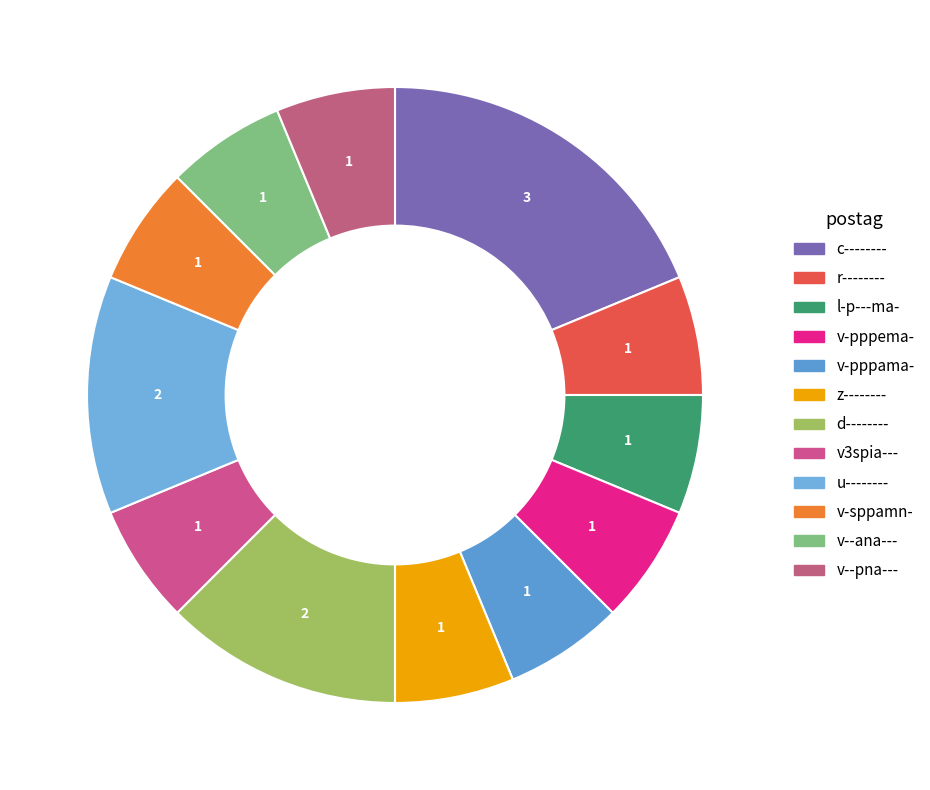

Count the number of slices in the pie.

12